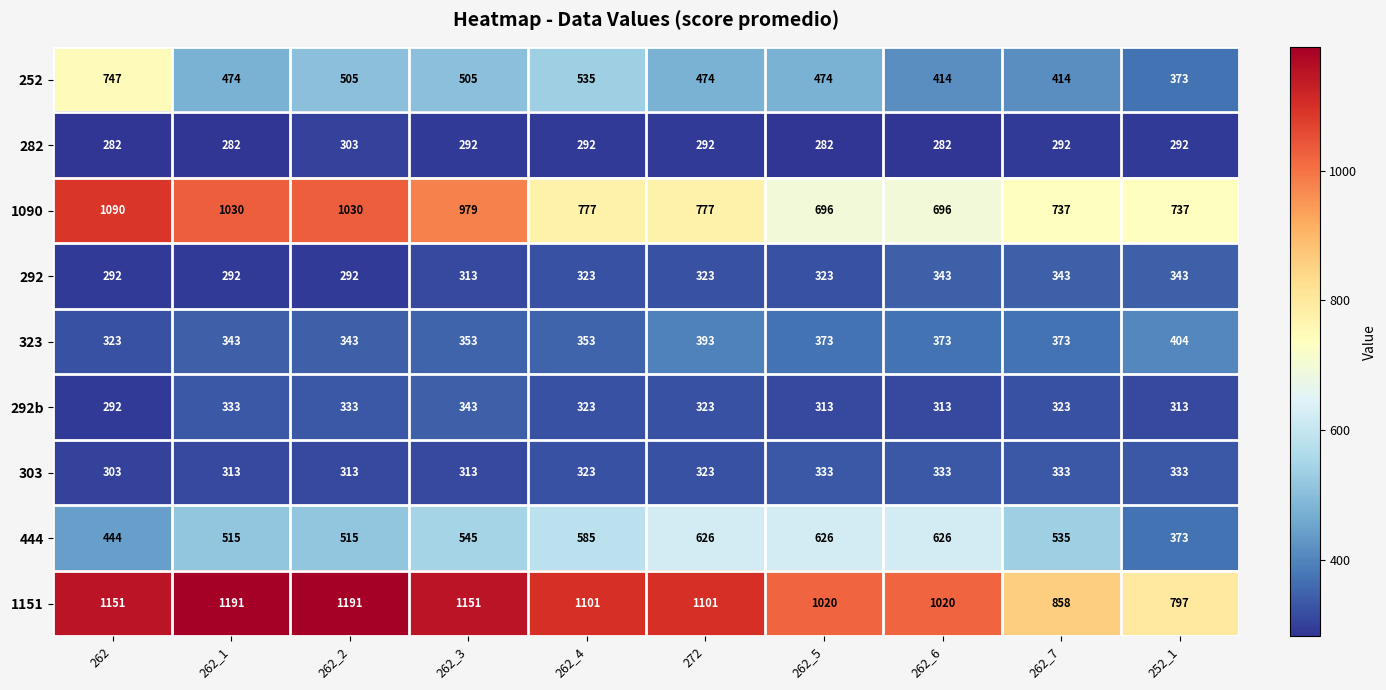

What is the maximum value for 444?

626